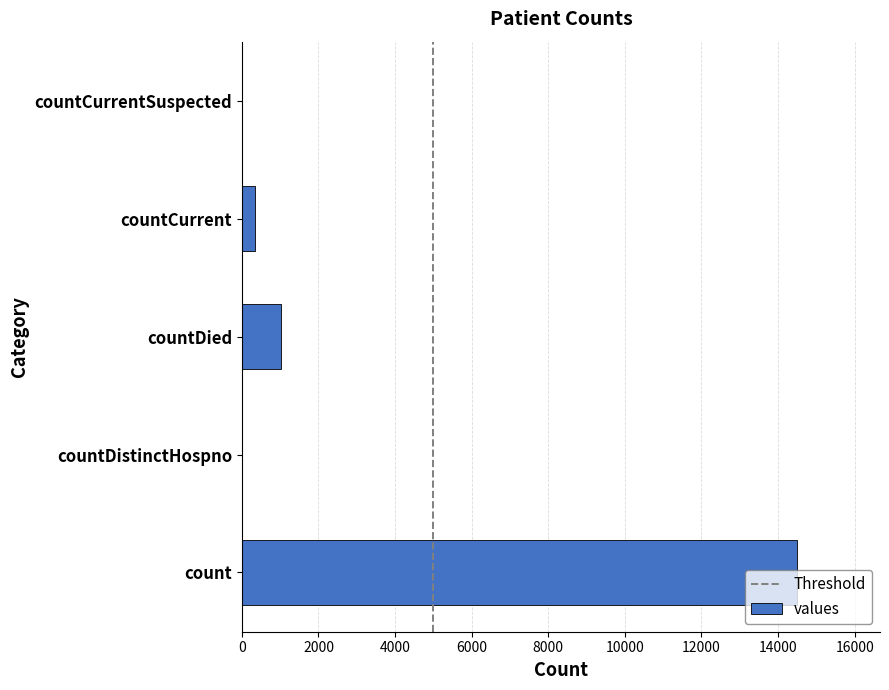

What is the average value?

3173